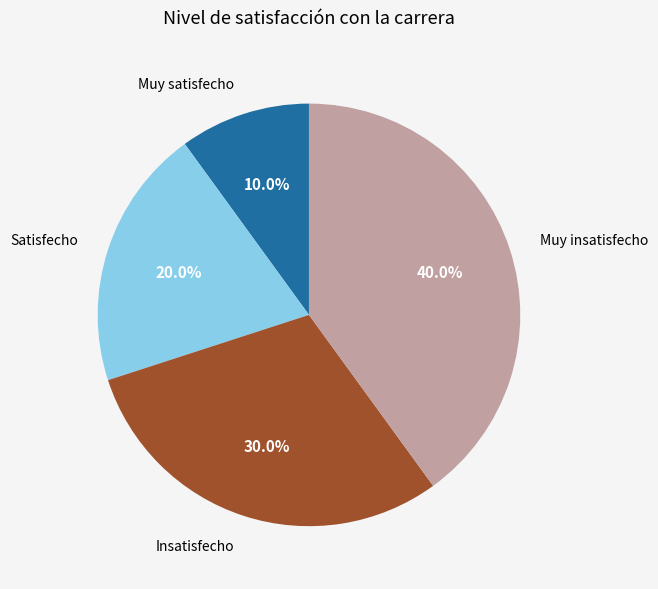

To the nearest percent, what portion does Insatisfecho represent?

30%